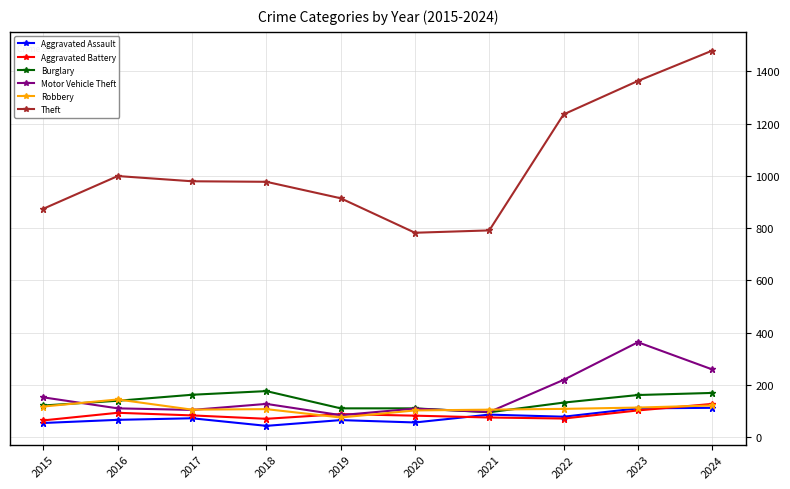

How many categories are shown in the chart?

10